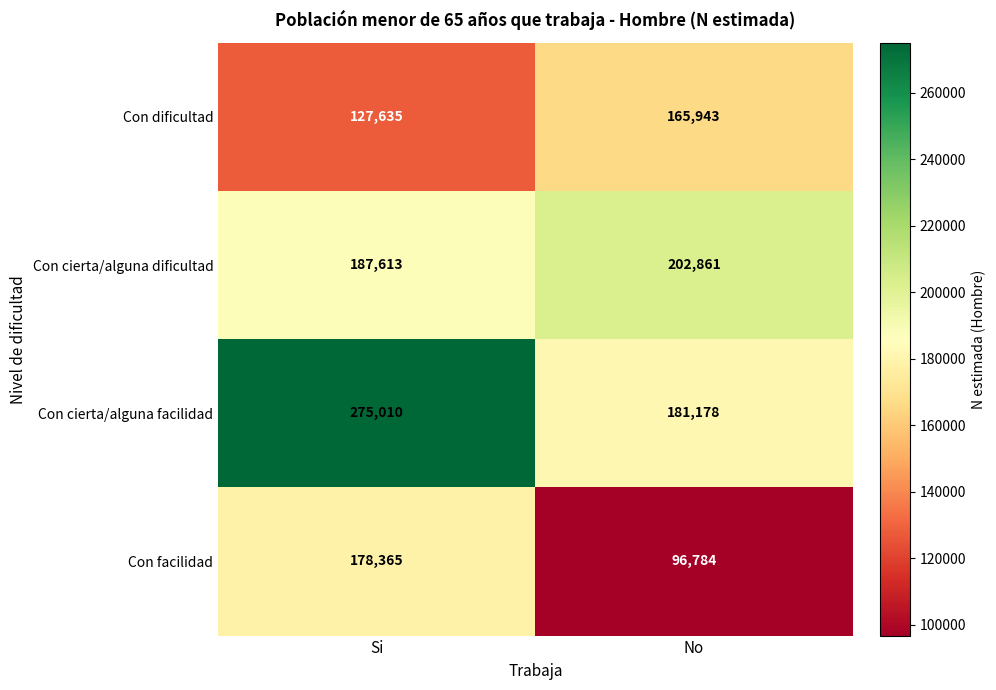

At Si, list the series in order from smallest to largest.

Con dificultad, Con facilidad, Con cierta/alguna dificultad, Con cierta/alguna facilidad